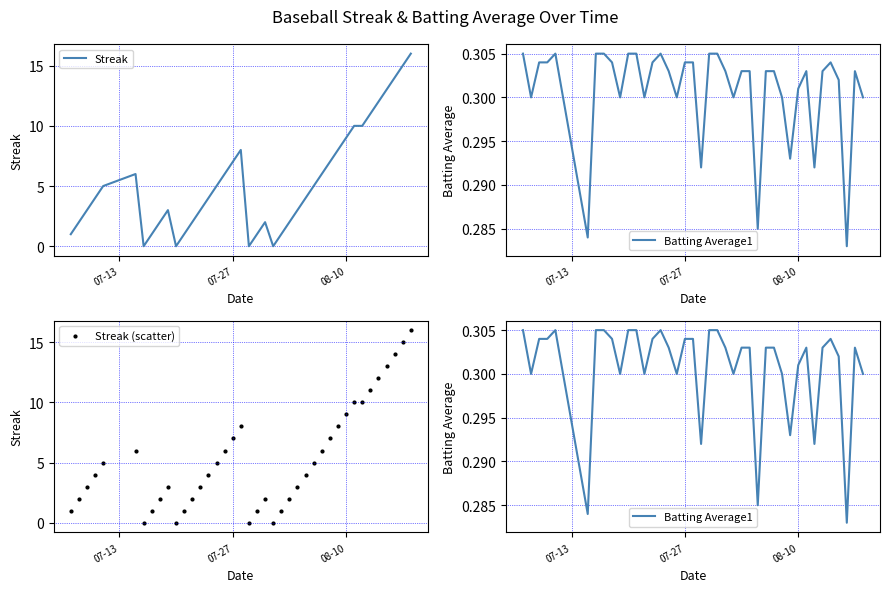

Is the value of Streak at 35 greater than the value of Streak (scatter) at 16?

Yes